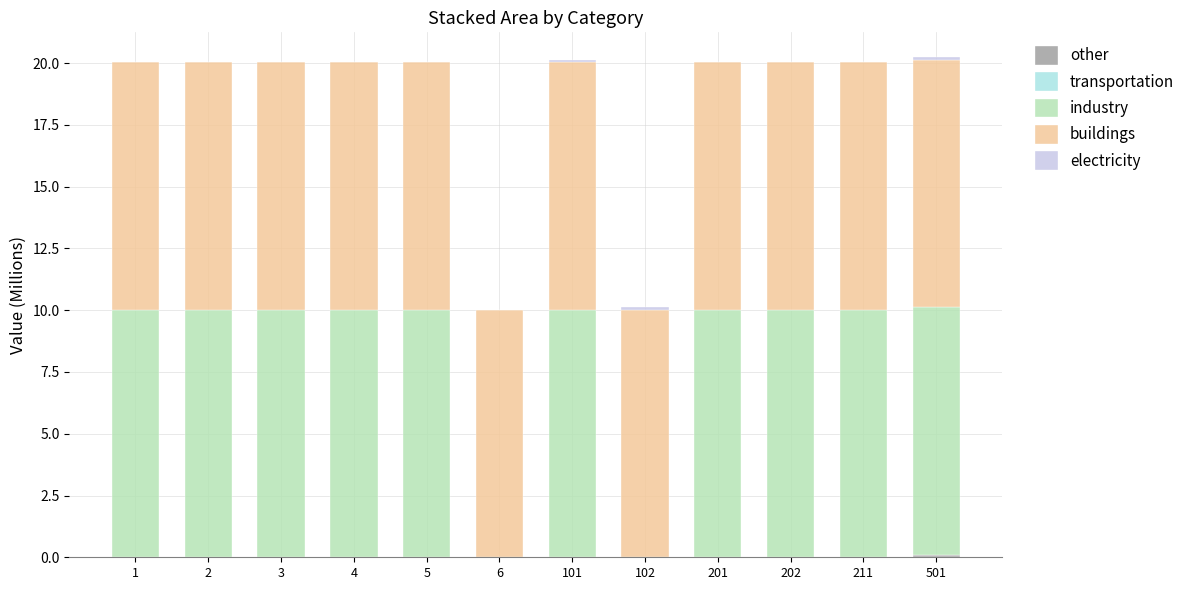

Count the buildings values in the range 10 to 11.

12